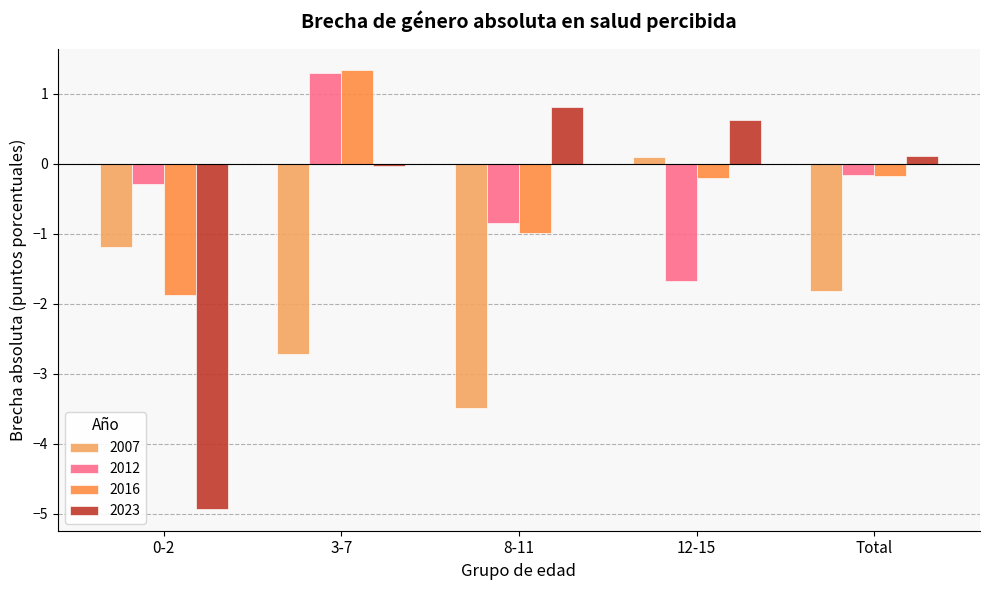

How many data points in 2007 are above -1?

1